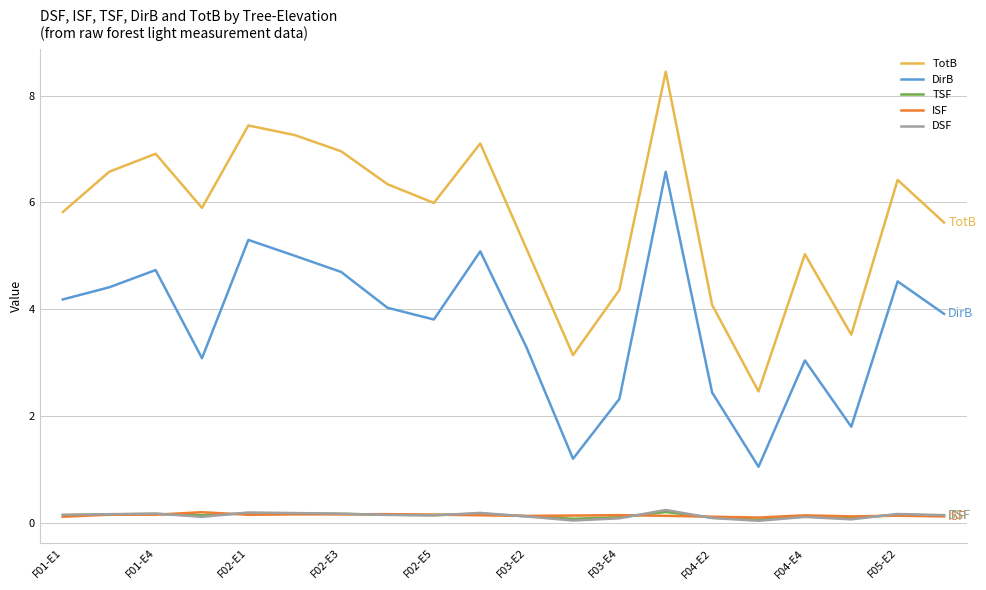

True or false: ISF and TotB intersect in this chart.

False